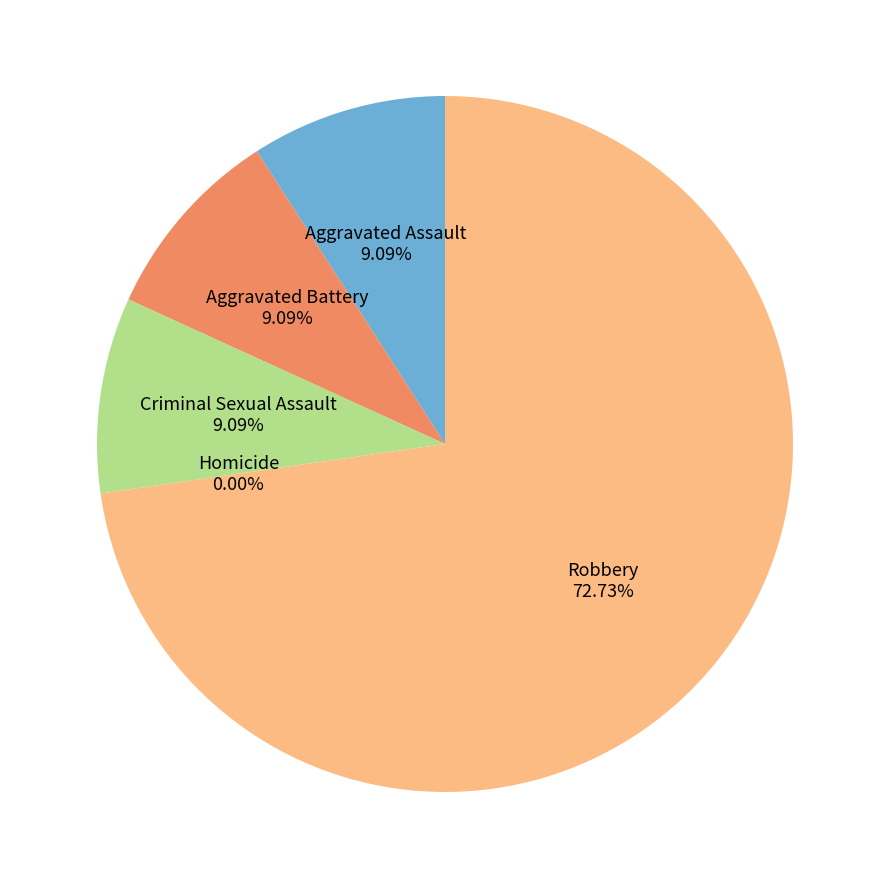

Rank the categories by value from lowest to highest.

Homicide, Aggravated Assault, Aggravated Battery, Criminal Sexual Assault, Robbery